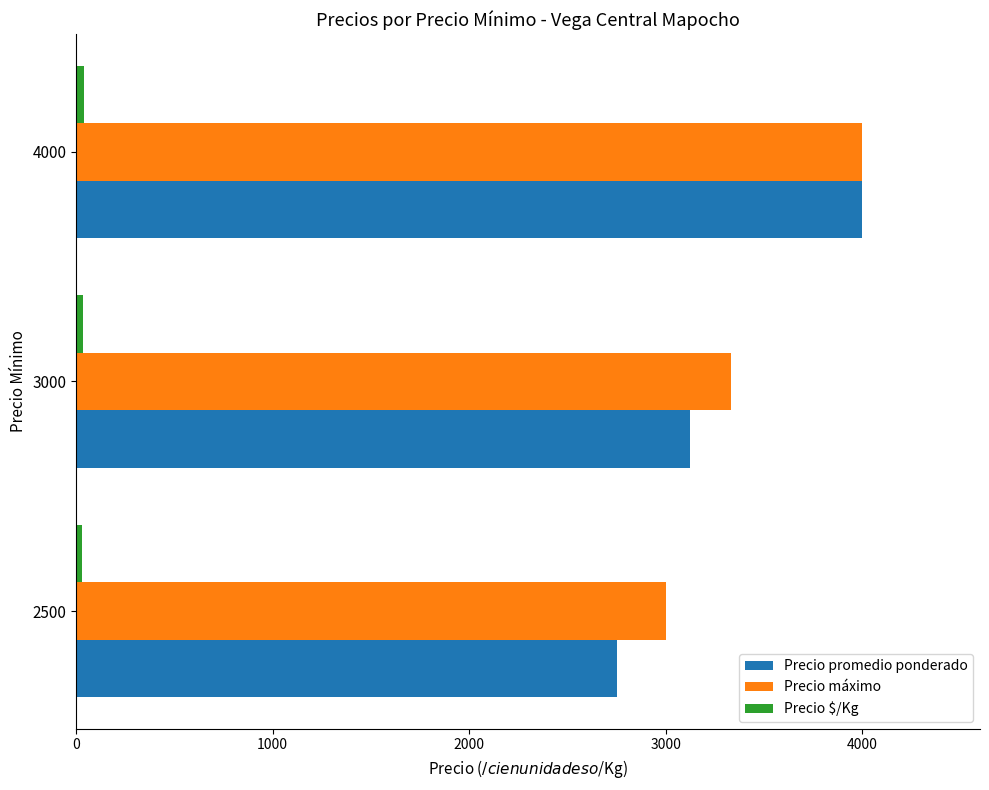

Count the number of categories in the chart.

3